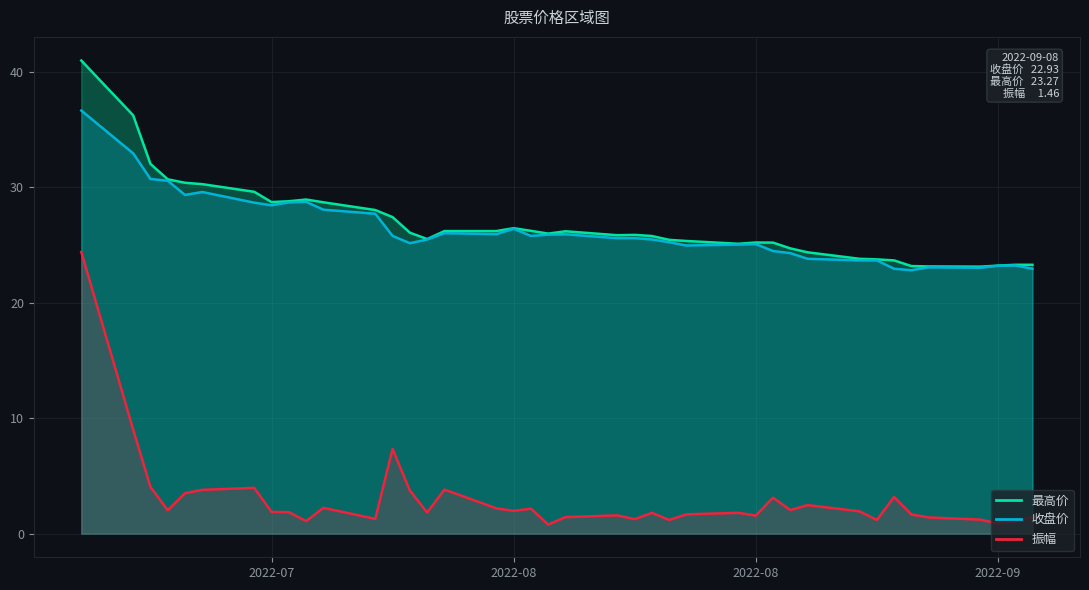

Is the value of 最高价 at 16 greater than the value of 收盘价 at 21?

Yes